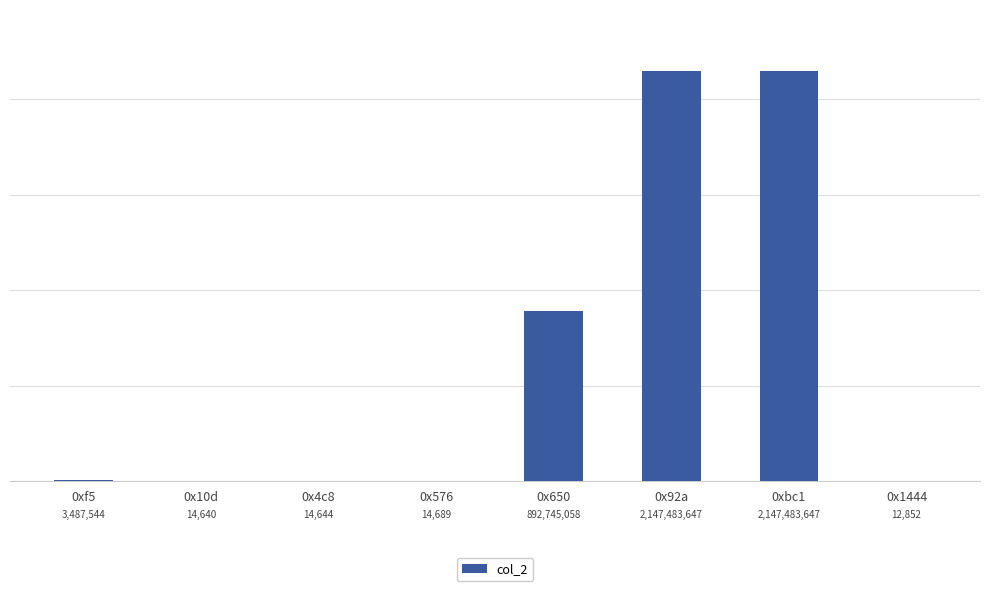

True or false: the data shows 1123072451 at 0x92a.

False